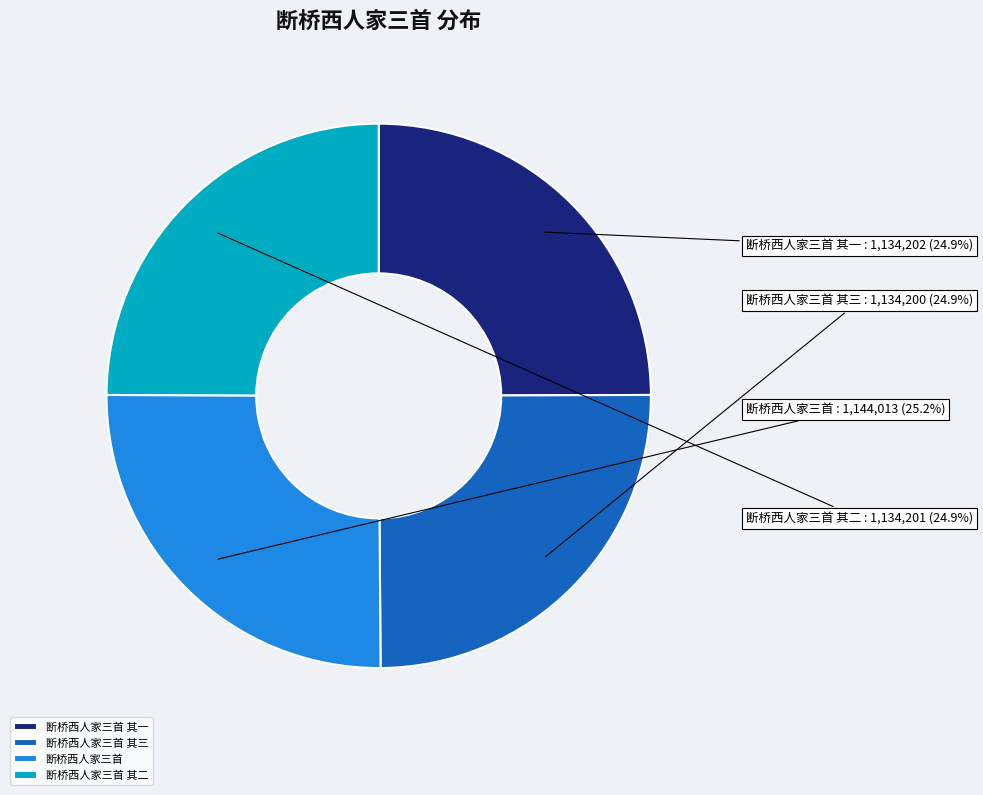

Is there any slice that represents more than half of the pie?

No